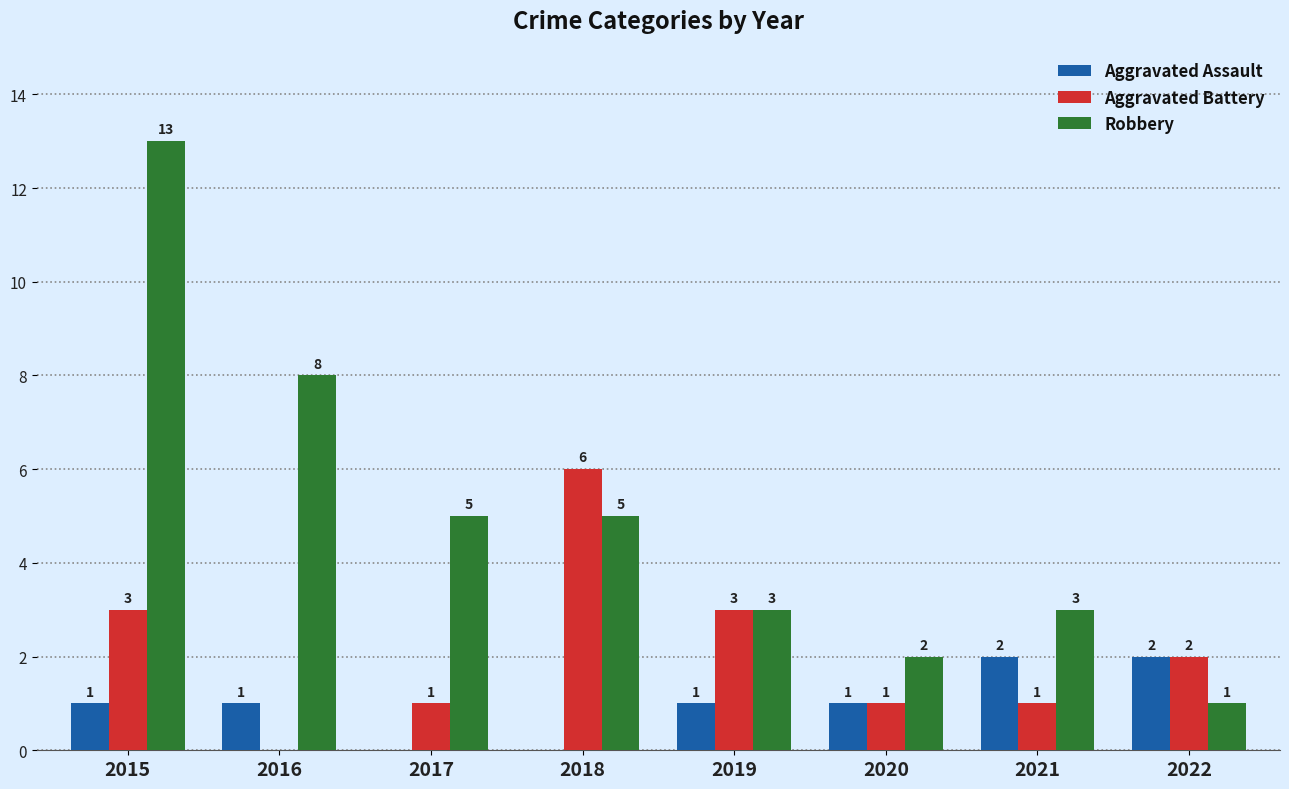

What is the average value of the Robbery series?

5